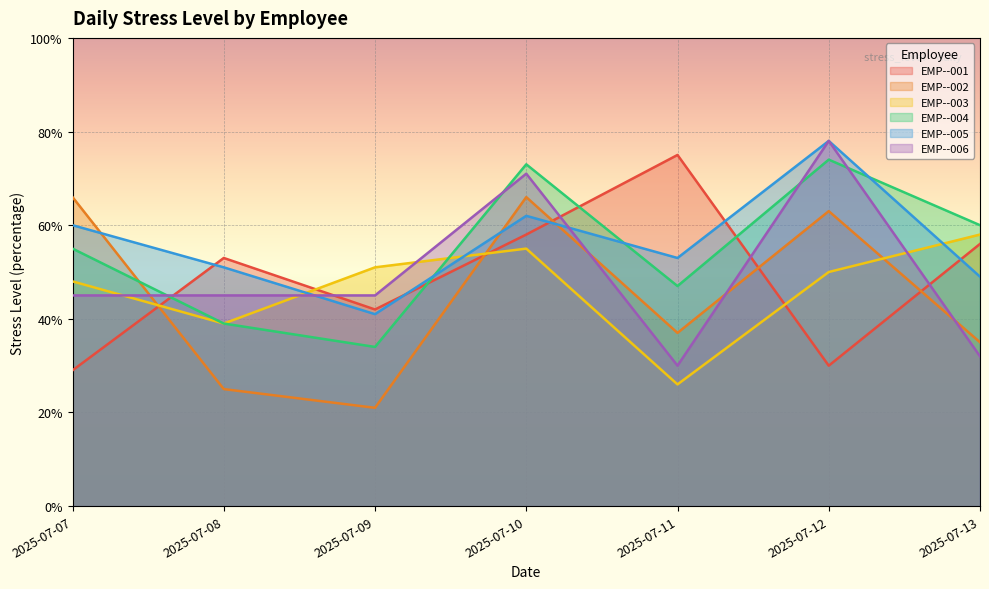

Reading left to right, transcribe all the data shown in this chart.

EMP--001: 0.3	0.5	0.4	0.6	0.8	0.3	0.6
EMP--002: 0.7	0.2	0.2	0.7	0.4	0.6	0.3
EMP--003: 0.5	0.4	0.5	0.6	0.3	0.5	0.6
EMP--004: 0.6	0.4	0.3	0.7	0.5	0.7	0.6
EMP--005: 0.6	0.5	0.4	0.6	0.5	0.8	0.5
EMP--006: 0.5	0.5	0.5	0.7	0.3	0.8	0.3